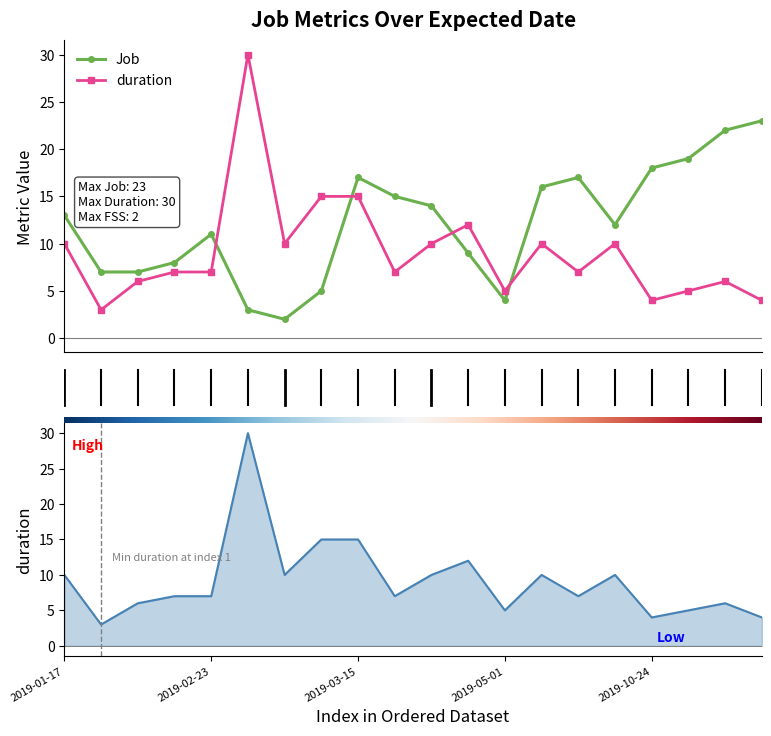

Reading left to right, extract all data points from this chart.

Job: 13	7	7	8	11	3	2	5	17	15	14	9	4	16	17	12	18	19	22	23
duration: 10	3	6	7	7	30	10	15	15	7	10	12	5	10	7	10	4	5	6	4